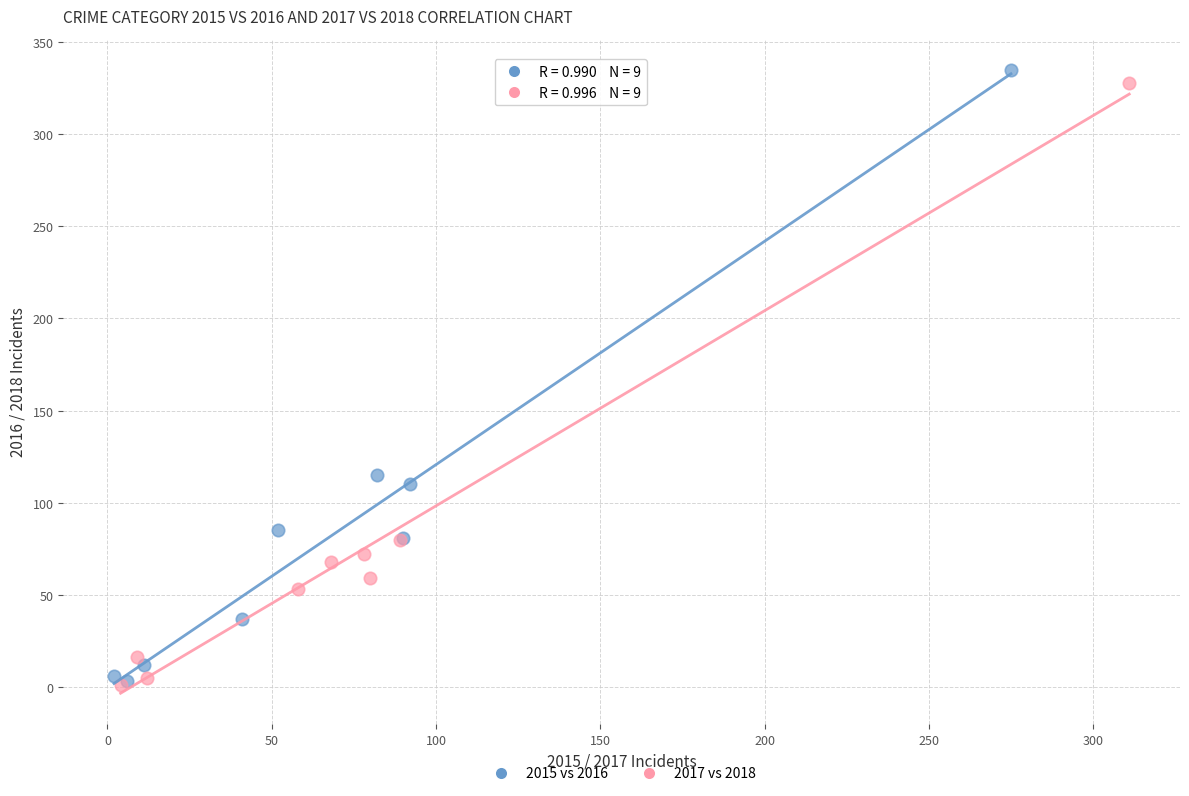

Which series has the widest spread of Y values?

2015 vs 2016